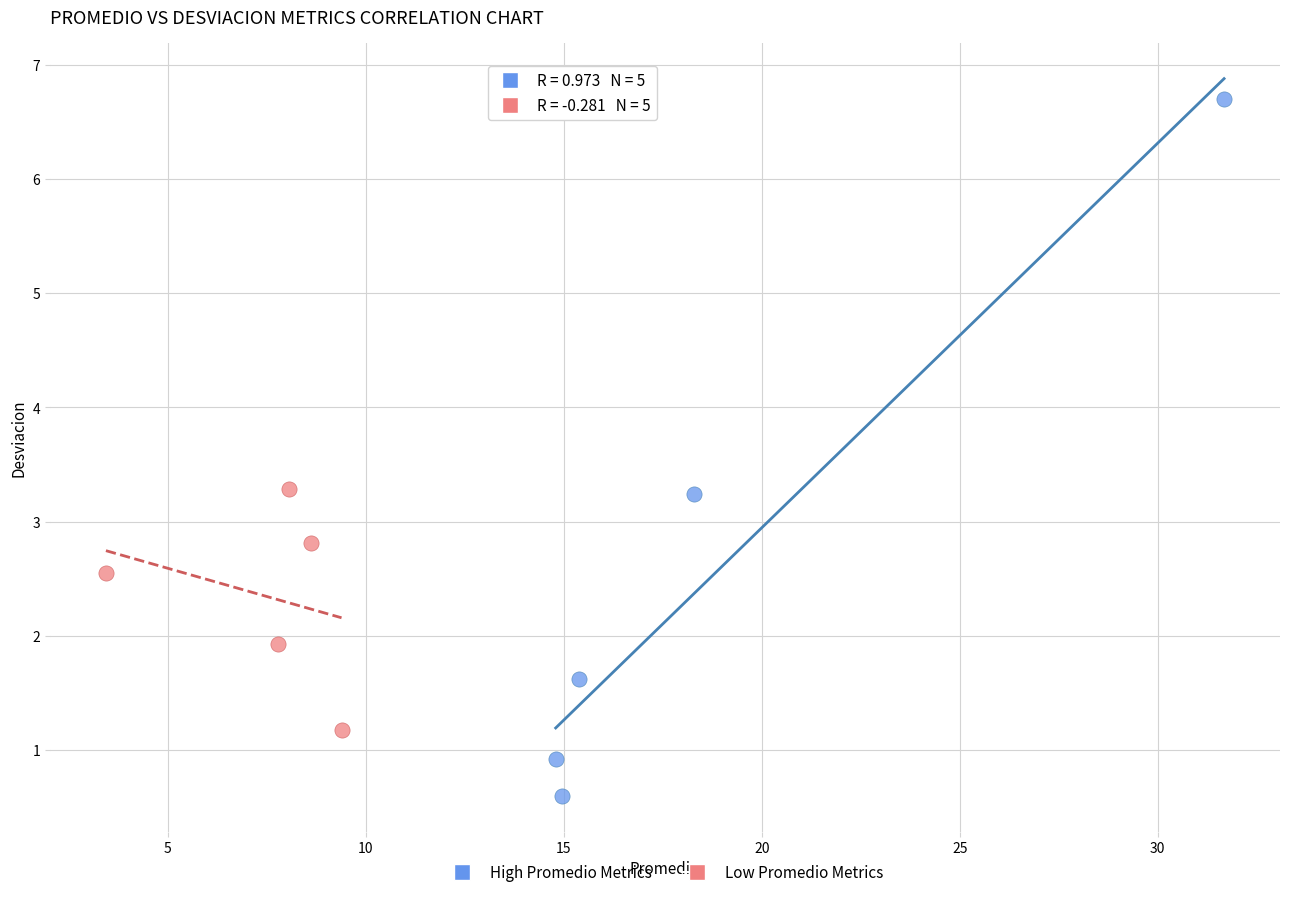

What are all the series names shown in the legend?

High Promedio Metrics, Low Promedio Metrics